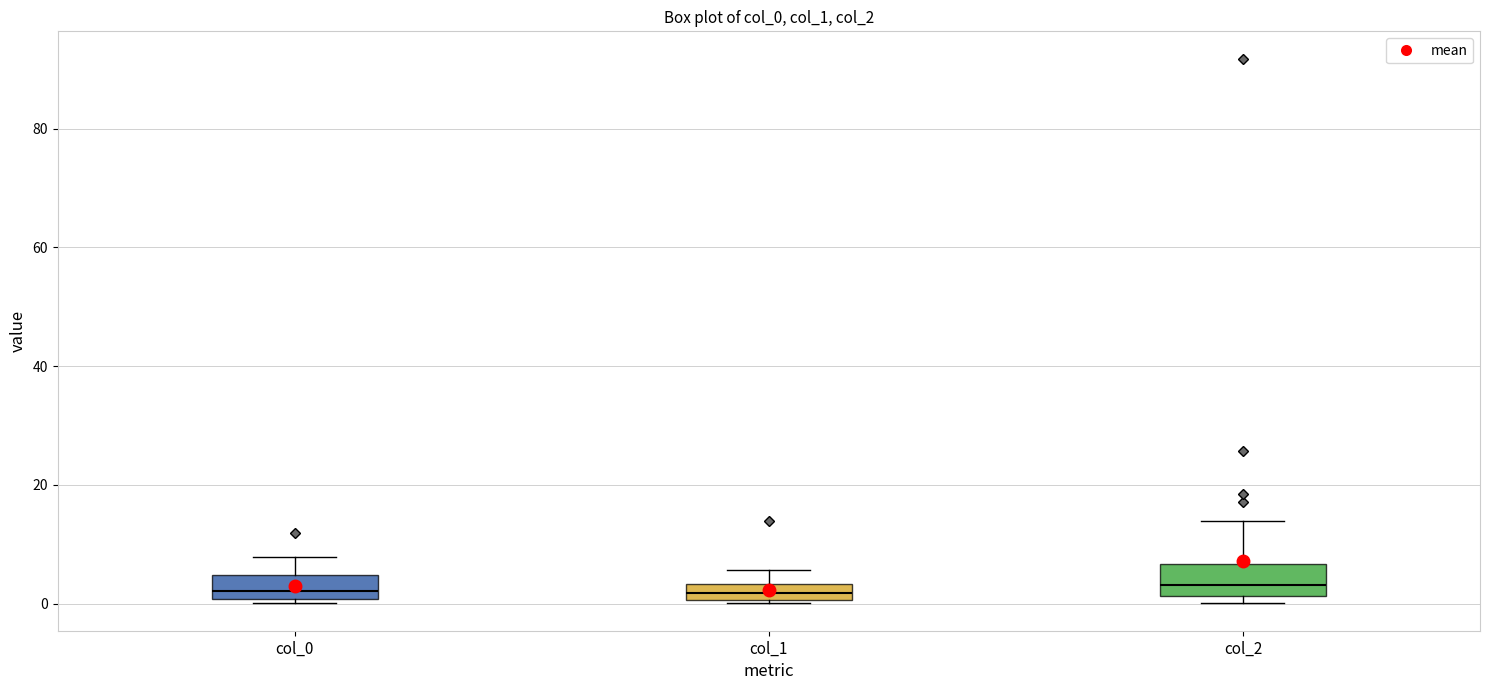

Where does the median line of the box for col_2 sit on the y-axis? The values are not printed on the chart, so give them approximately, as read against the axis.

4